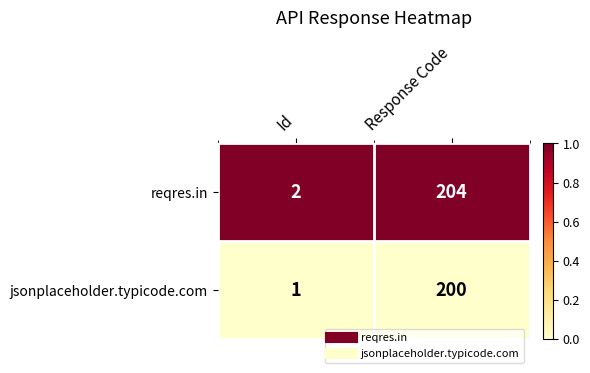

Which label corresponds to the smallest value in the chart?

Id